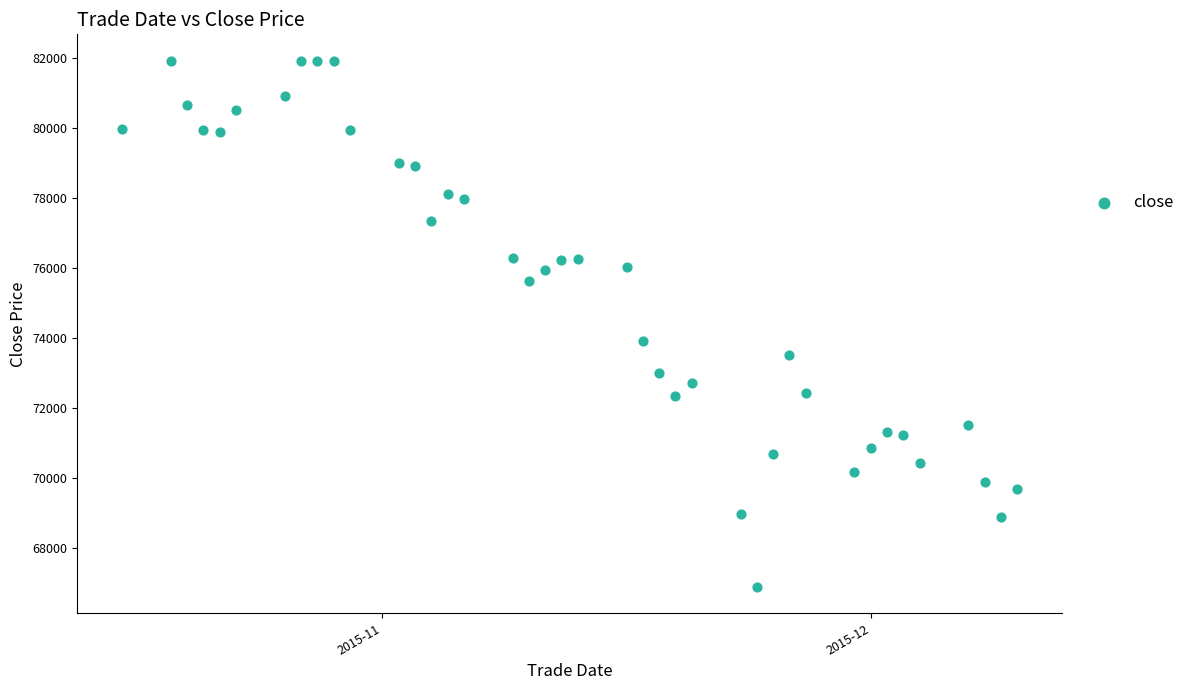

What is the range of Y values (max minus min)?

15030